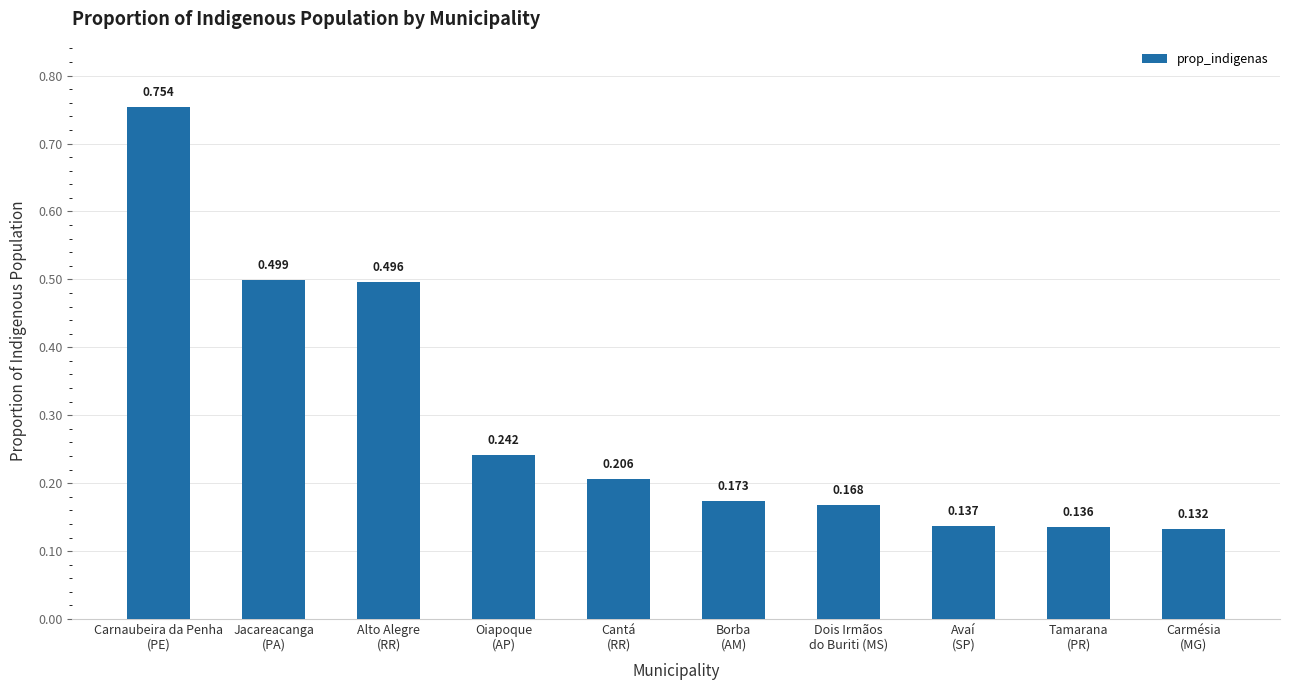

How many bars are there in total?

10